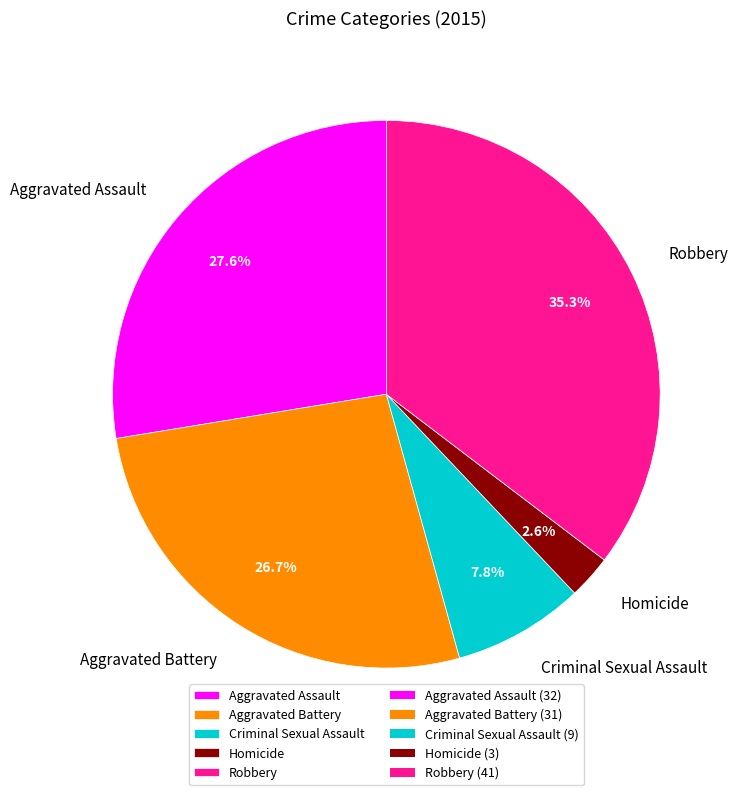

Is there a majority slice in this chart?

No